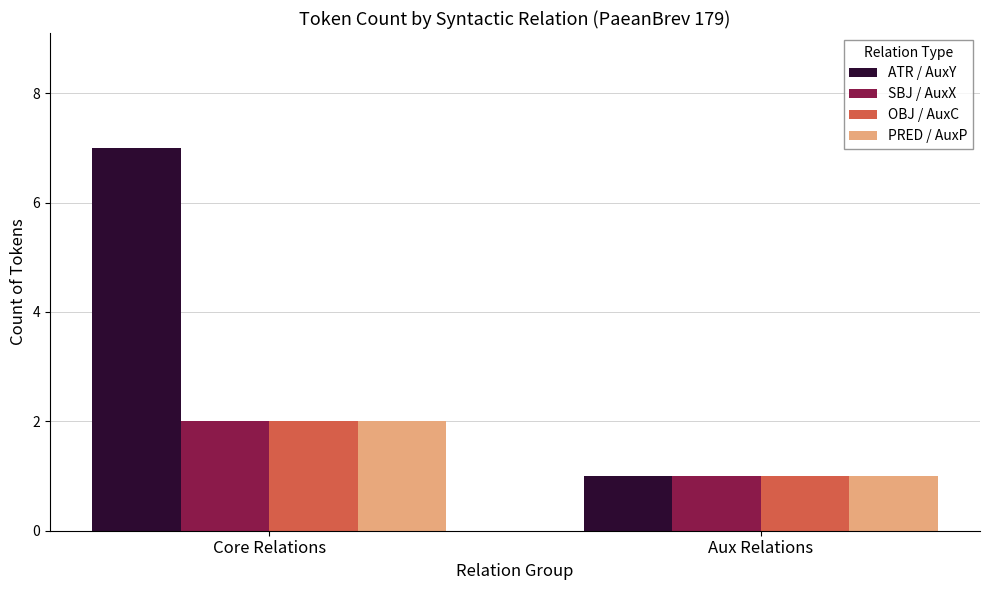

What is the sum of all SBJ / AuxX values?

3